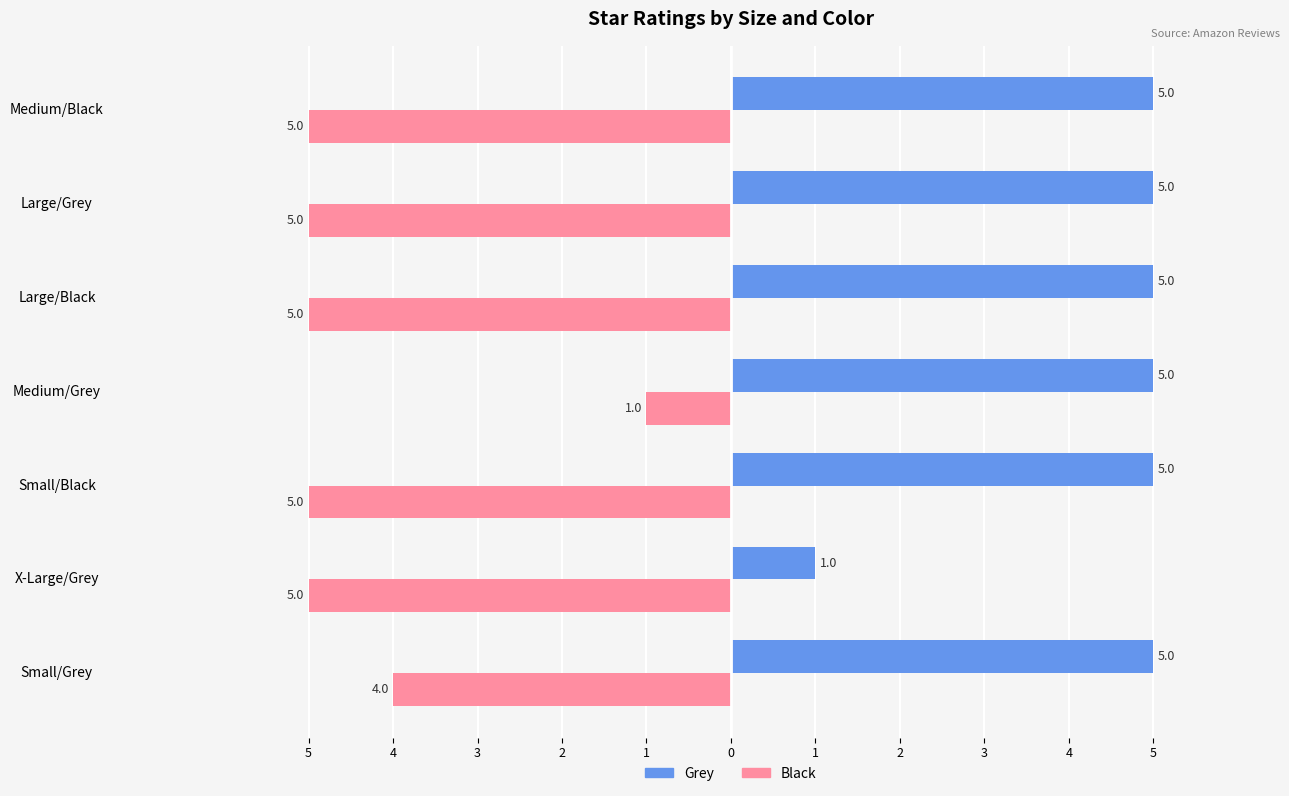

Which series has the largest total across all categories?

Grey